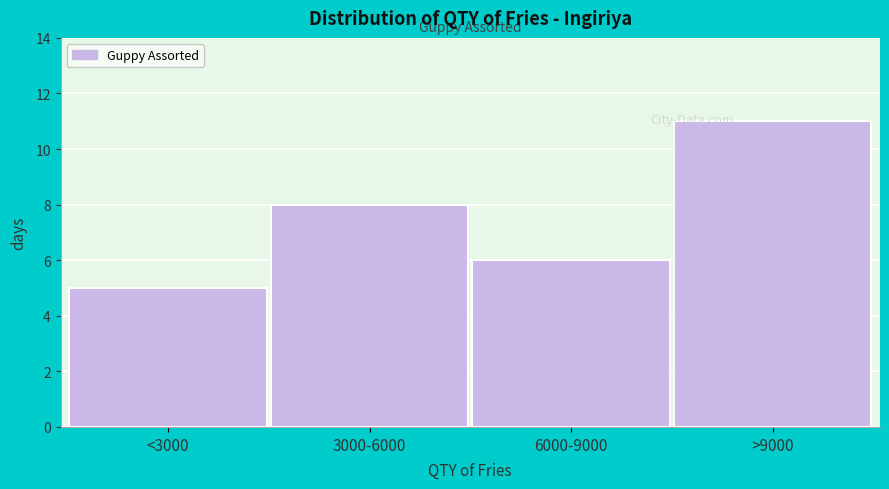

Reading left to right, transcribe all the data shown in this chart.

<3000=5	3000-6000=8	6000-9000=6	>9000=11